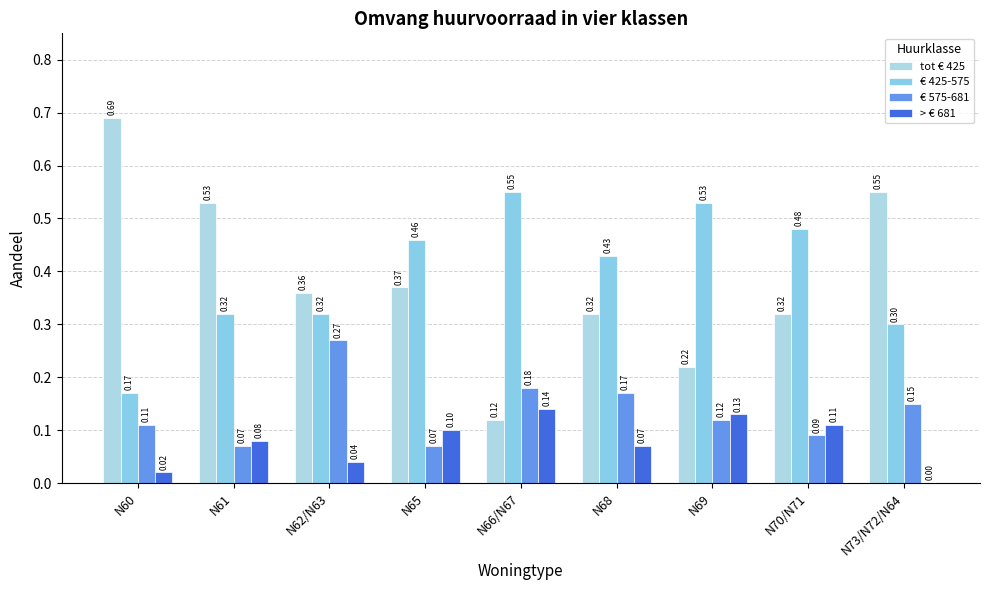

What is the total value across all series at N73/N72/N64?

1.0